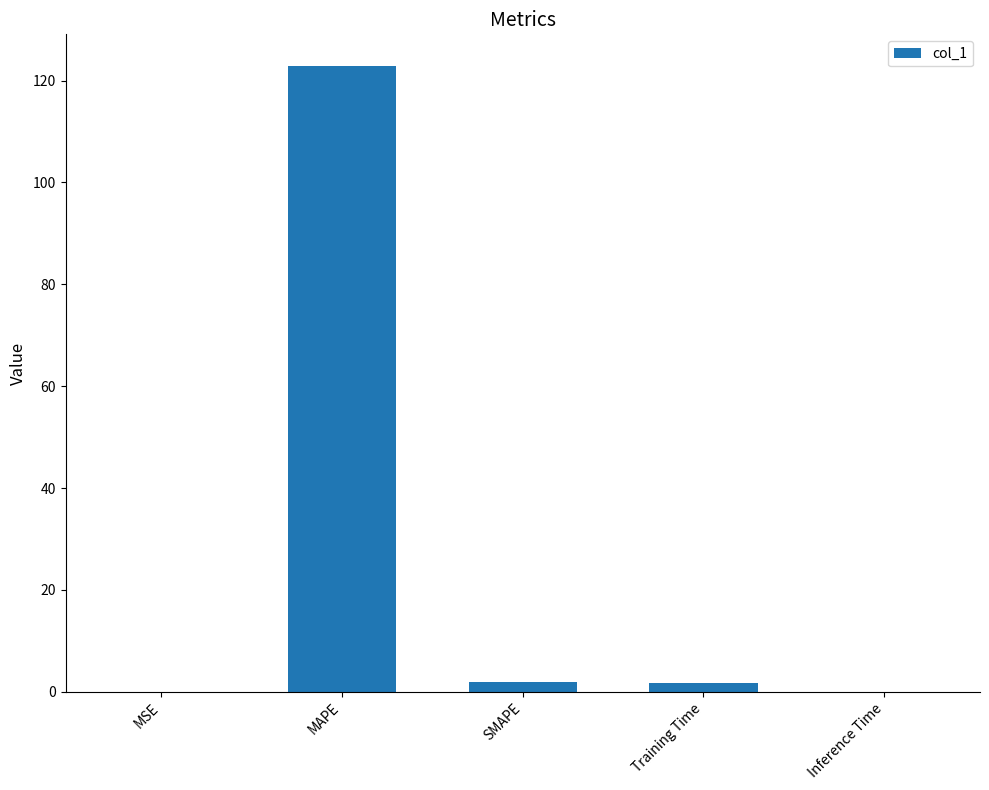

What is the sum of all values?

126.7